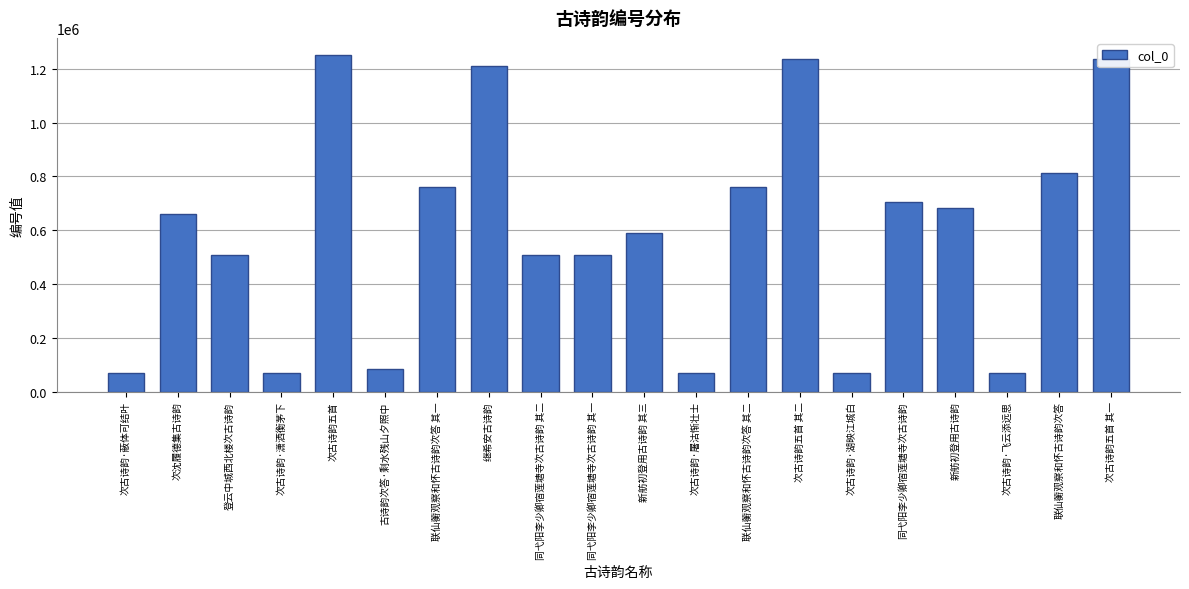

What is the change in value from 同弋阳李少卿宿莲塘寺次古诗韵 其二 to 次古诗韵·飞云添远思?

-440700